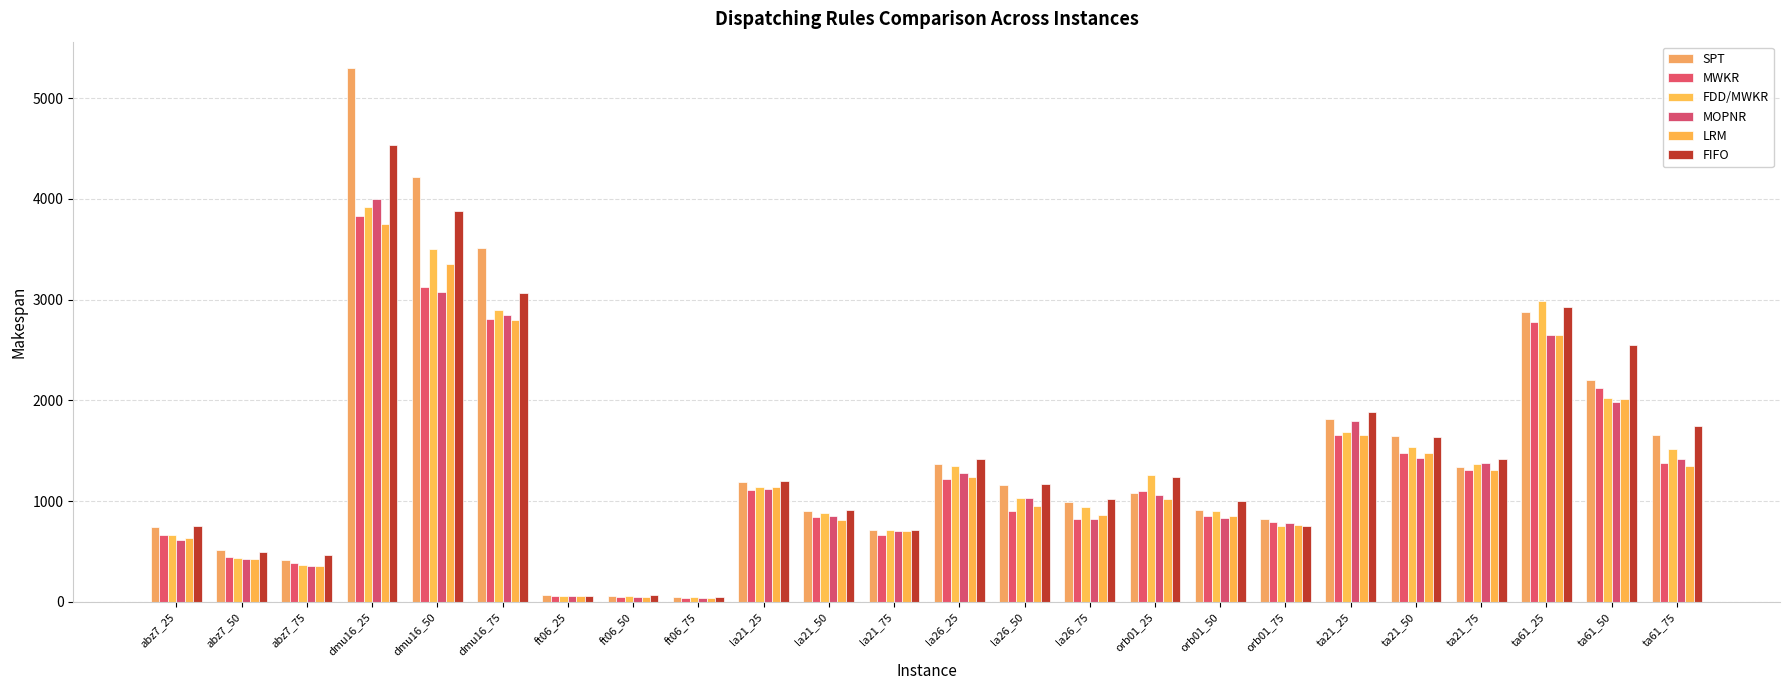

How many bars are there in total?

144